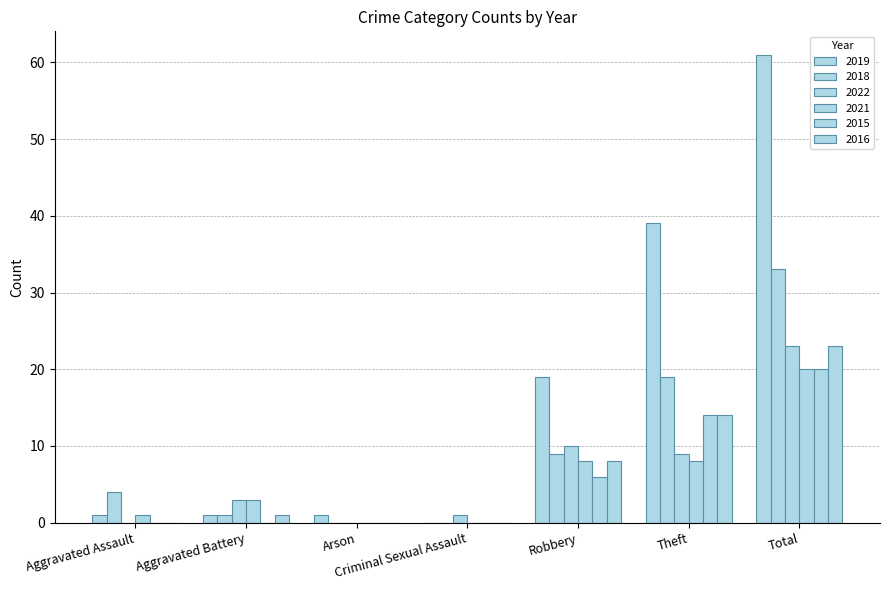

Reading left to right, extract all data points from this chart.

2019: 1	1	1	0	19	39	61
2018: 4	1	0	0	9	19	33
2022: 0	3	0	1	10	9	23
2021: 1	3	0	0	8	8	20
2015: 0	0	0	0	6	14	20
2016: 0	1	0	0	8	14	23